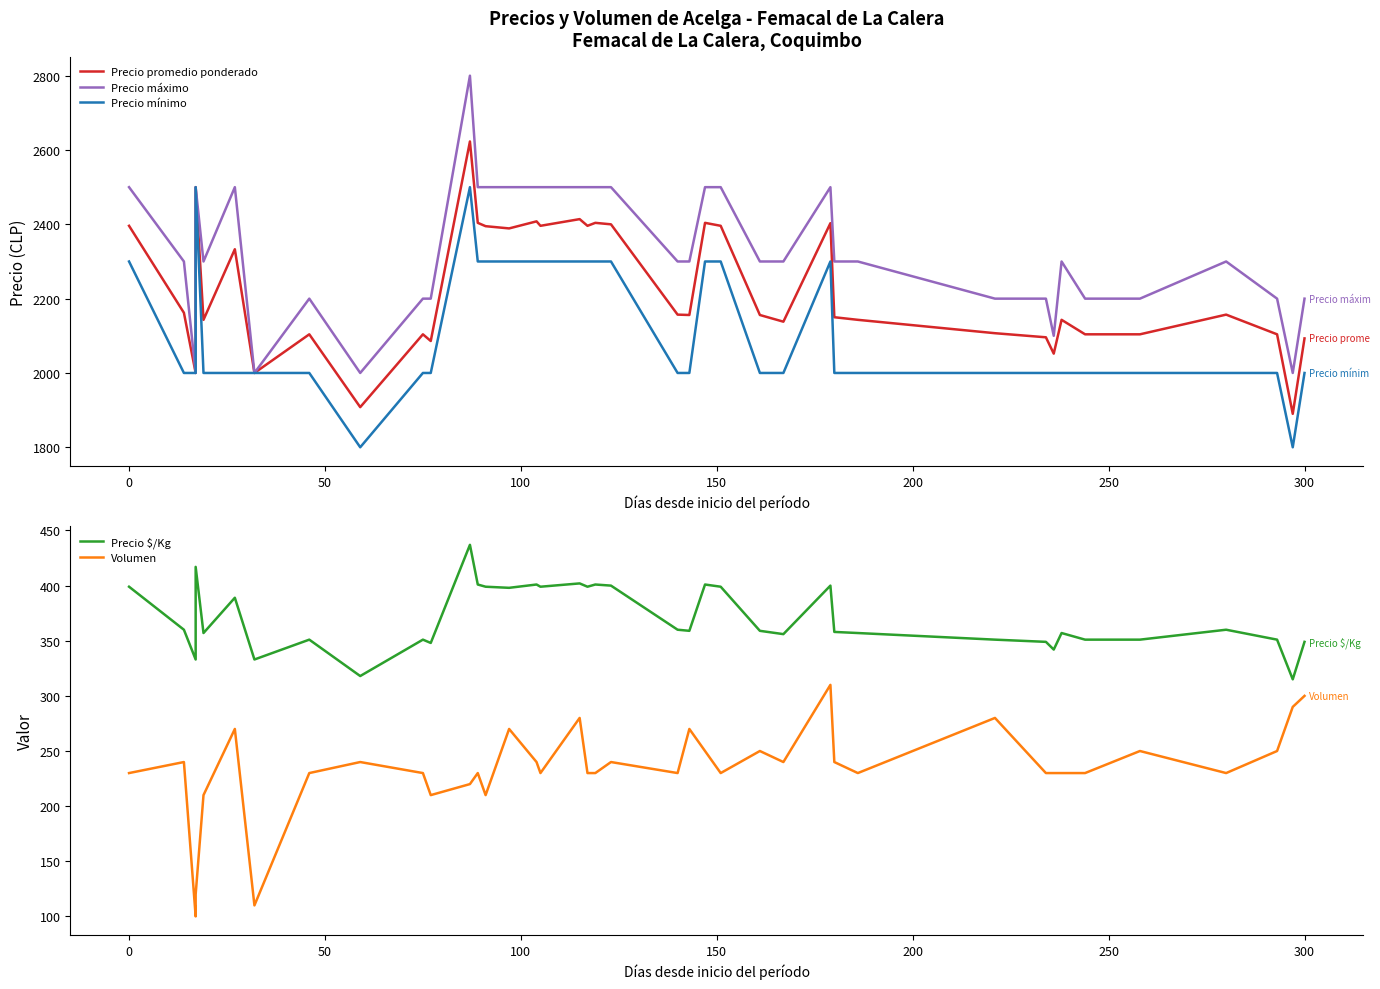

What is the value of the Precio mínimo point at the 20th from the left?

2300